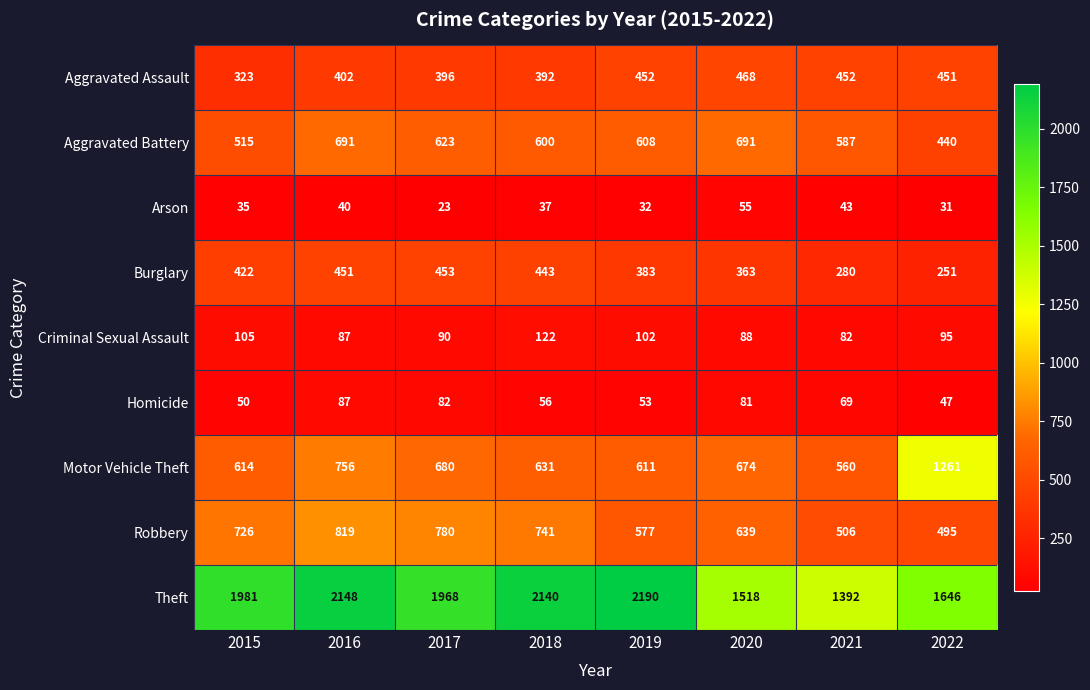

What is the difference between the Theft values at 2022 and 2020?

128